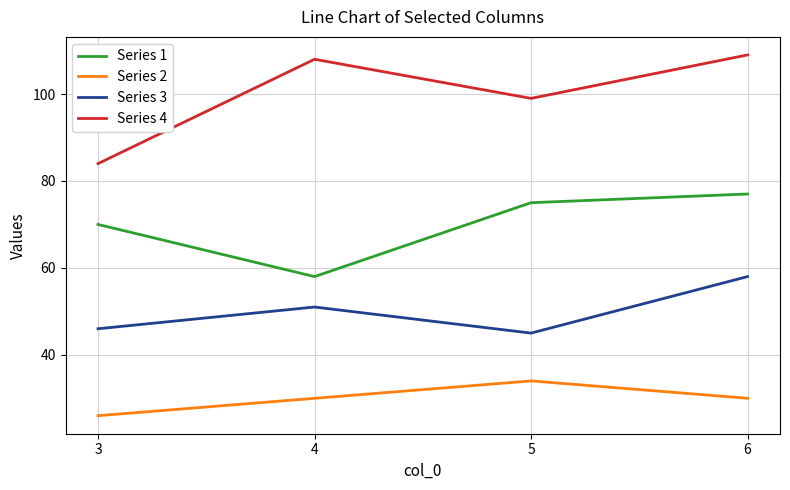

What are all the series names shown in the legend?

Series 1, Series 2, Series 3, Series 4